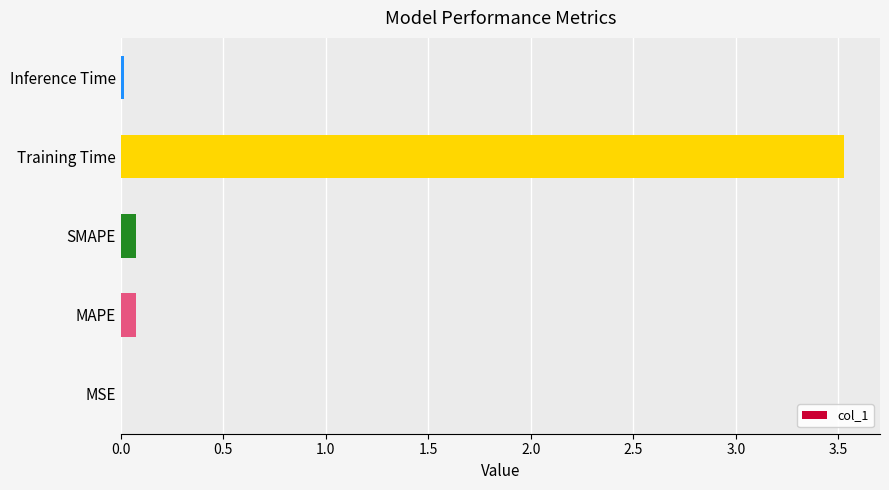

The chart shows a value of 0.0 at MSE. True or false?

True